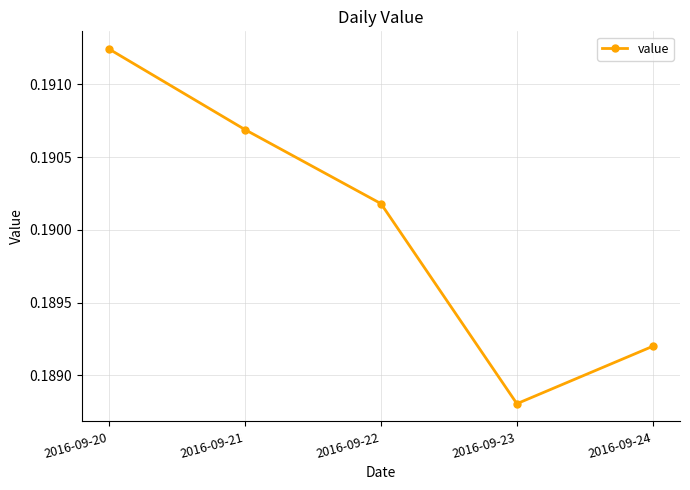

True or false: the data has more than 0 interior local peaks.

False